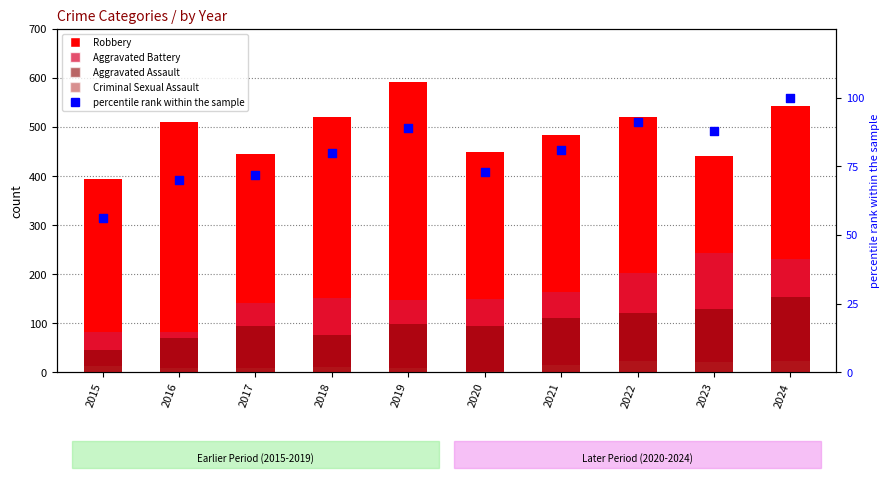

What are all the series names shown in the legend?

Robbery, Aggravated Battery, Aggravated Assault, Criminal Sexual Assault, percentile rank within the sample